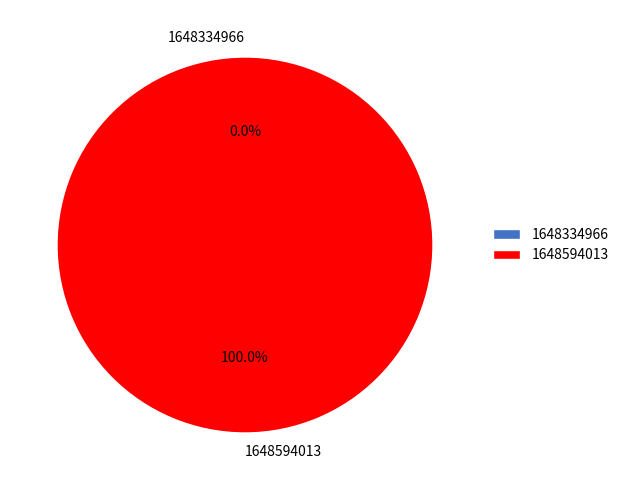

What is the largest slice in the pie chart?

1648594013